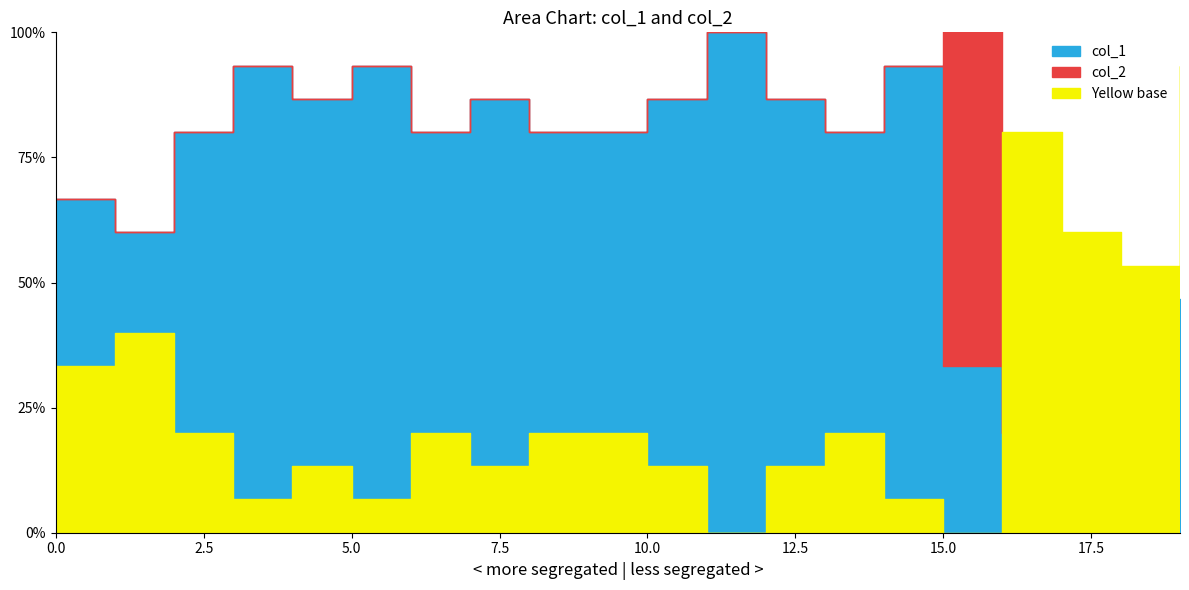

What is the difference between the highest and lowest values at 5?

0.9